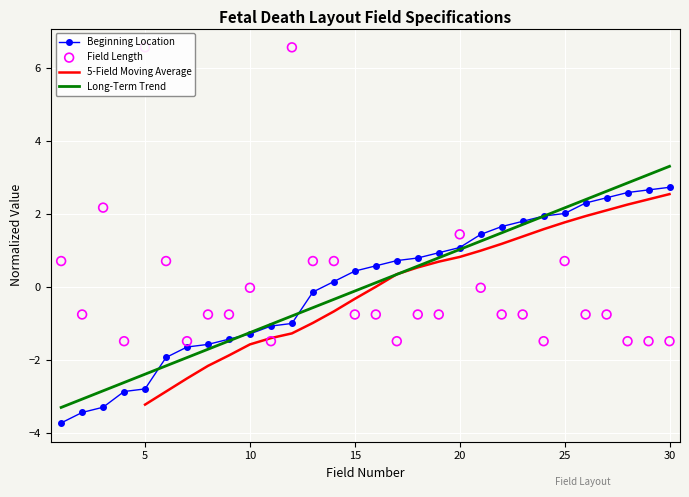

At which category is the sum across all series the highest?

12